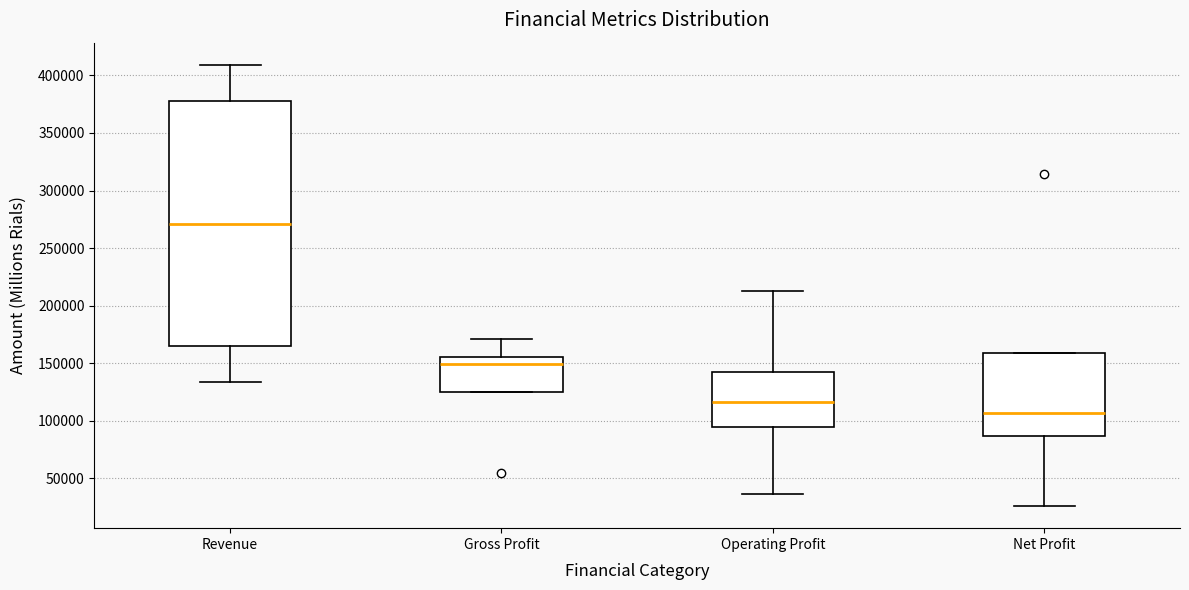

Reading left to right, transcribe this box plot: for each box, give where its median line is, the range the box spans, and where its two whiskers end, as read against the y-axis. The values are not printed on the chart, so give them approximately, as read against the axis.

Revenue: median 270000, box 165000 to 380000, whiskers 135000 to 410000
Gross Profit: median 150000, box 125000 to 155000, whiskers 125000 to 170000
Operating Profit: median 115000, box 95000 to 140000, whiskers 35000 to 215000
Net Profit: median 105000, box 85000 to 160000, whiskers 25000 to 160000